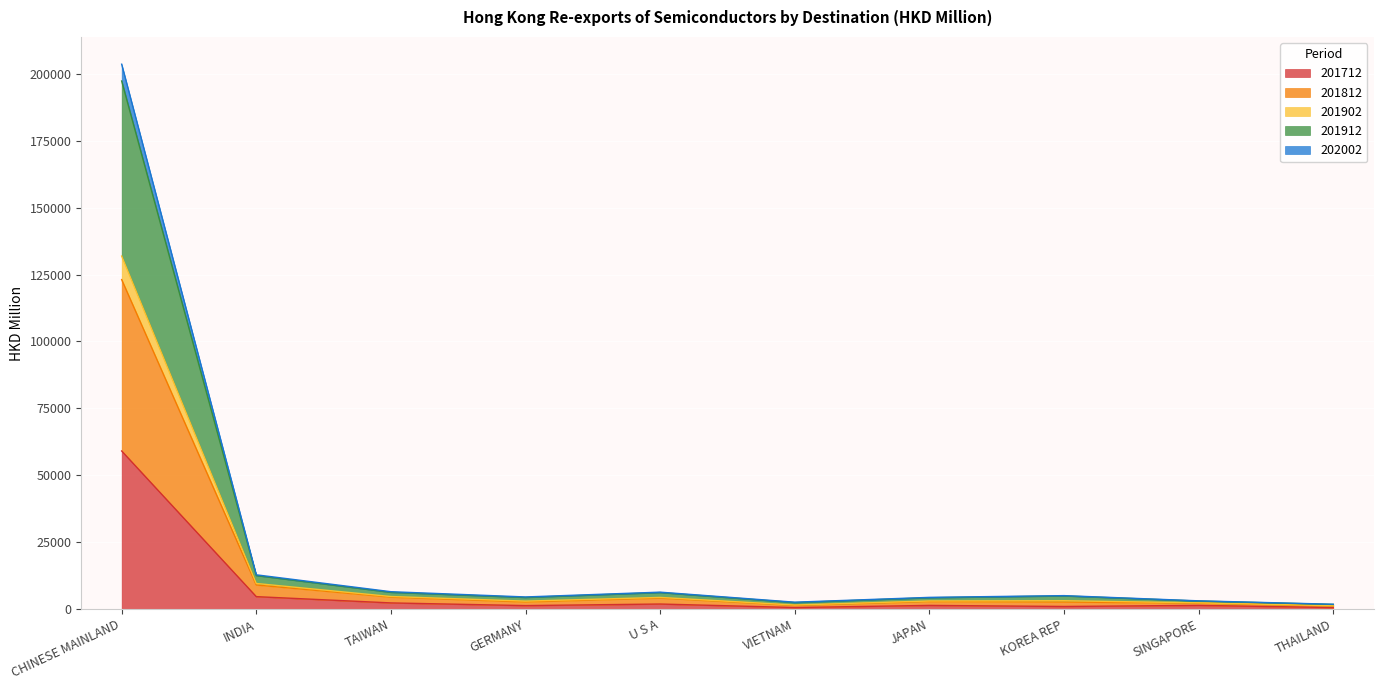

At which category does the chart reach its minimum across all series?

THAILAND